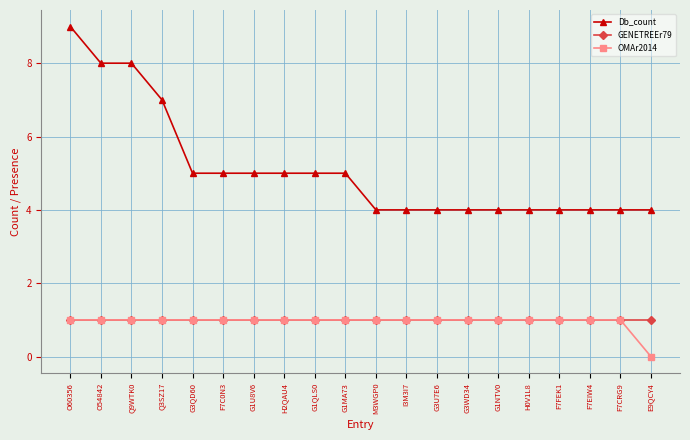

Count the number of categories in the chart.

20